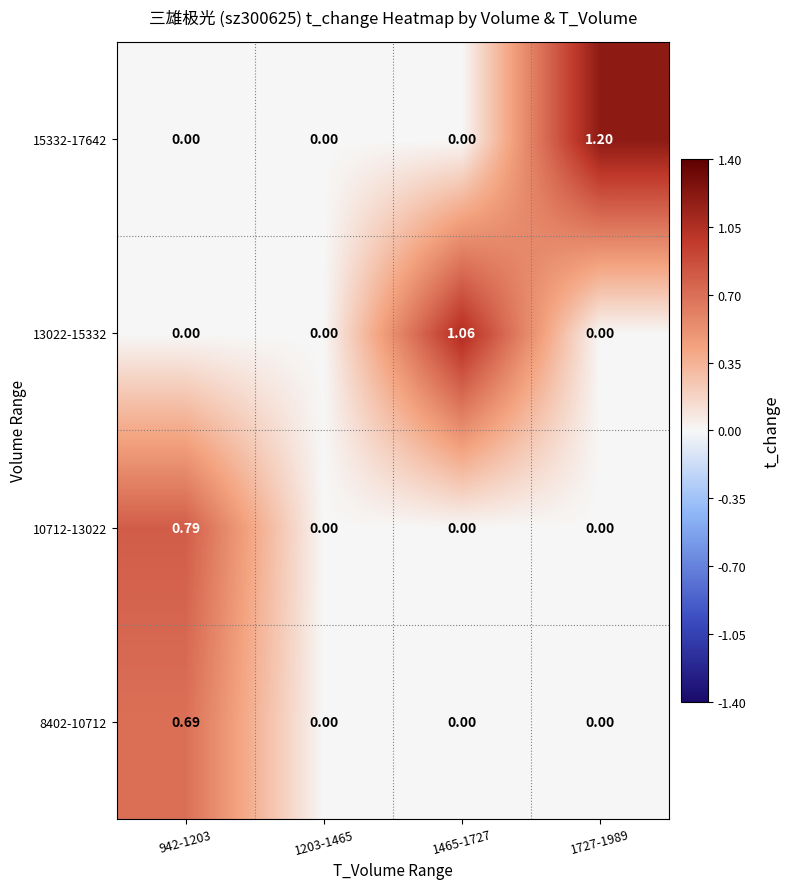

Which label corresponds to the largest value in the chart?

1727-1989